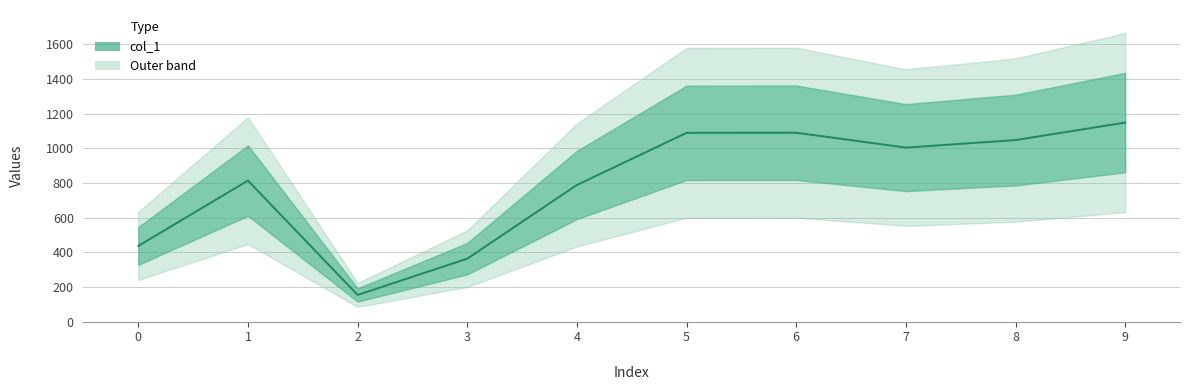

How many lines are shown in the chart?

1